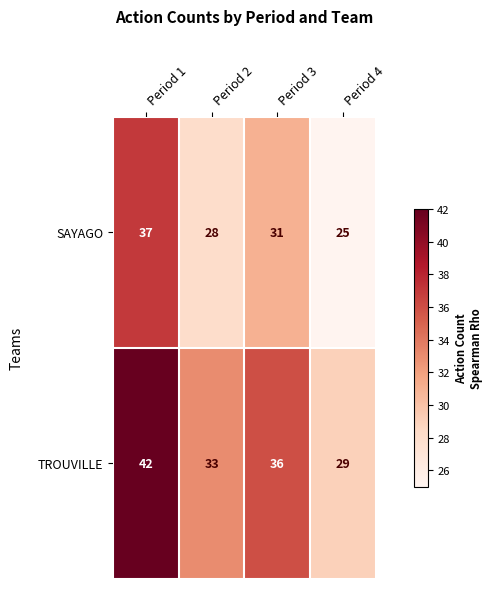

At which category is the sum across all series the highest?

Period 1